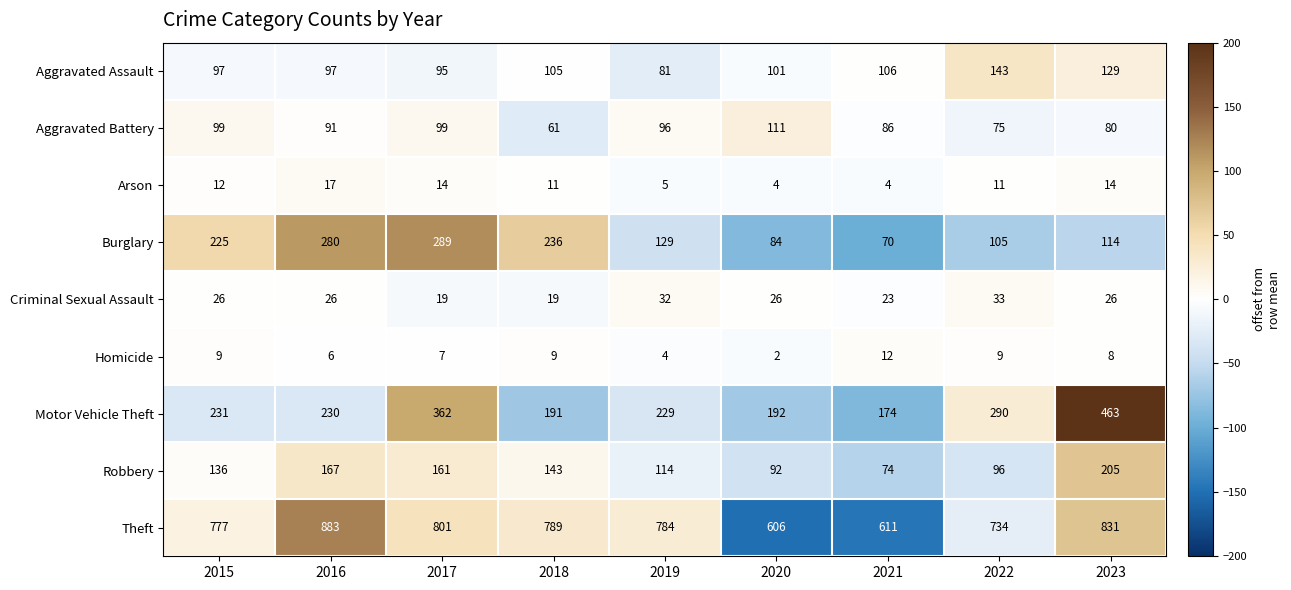

What is the spread (max minus min) of values at 2019?

780